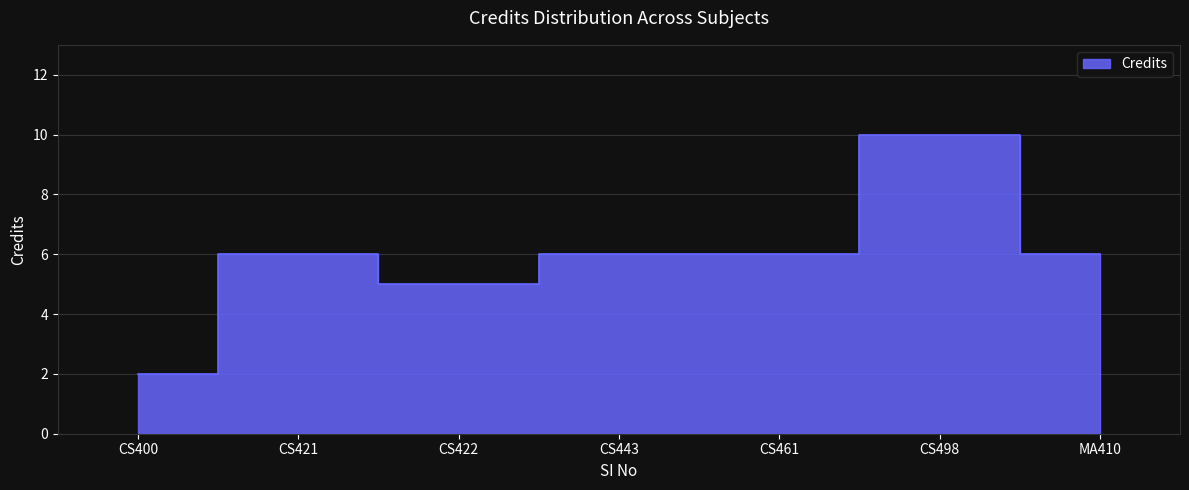

Count the number of categories in the chart.

7